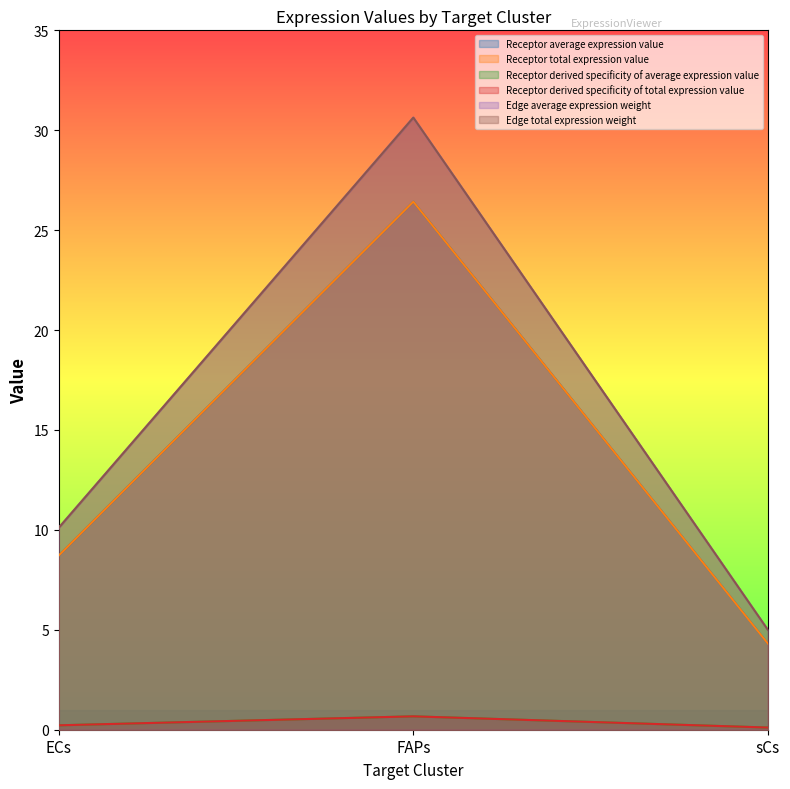

What is the sum of all Receptor total expression value values?

39.5